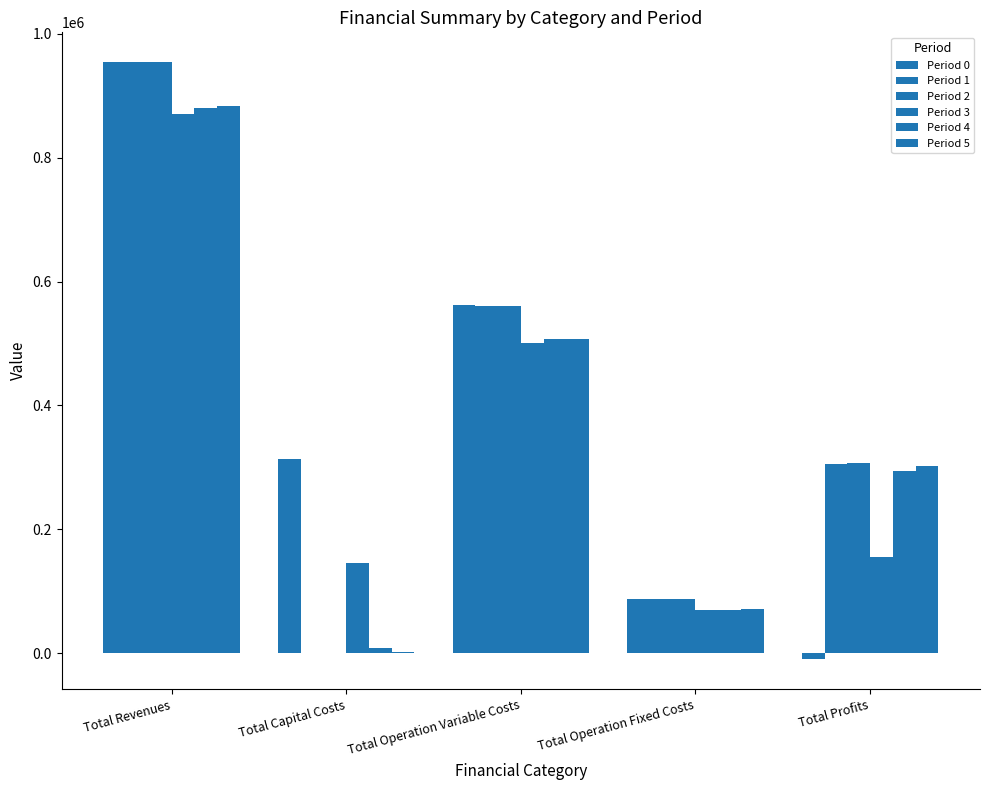

How many values in the Period 0 series exceed 313984?

3